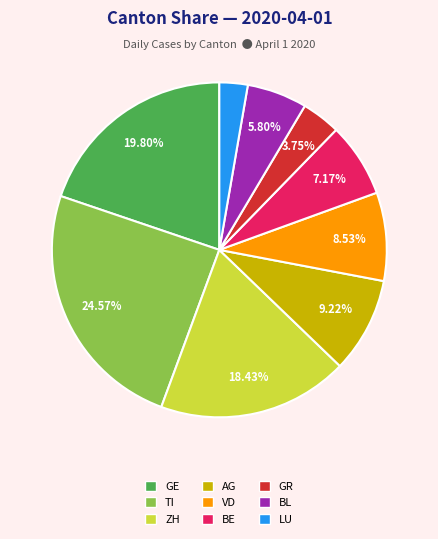

Does any single category account for the majority?

No